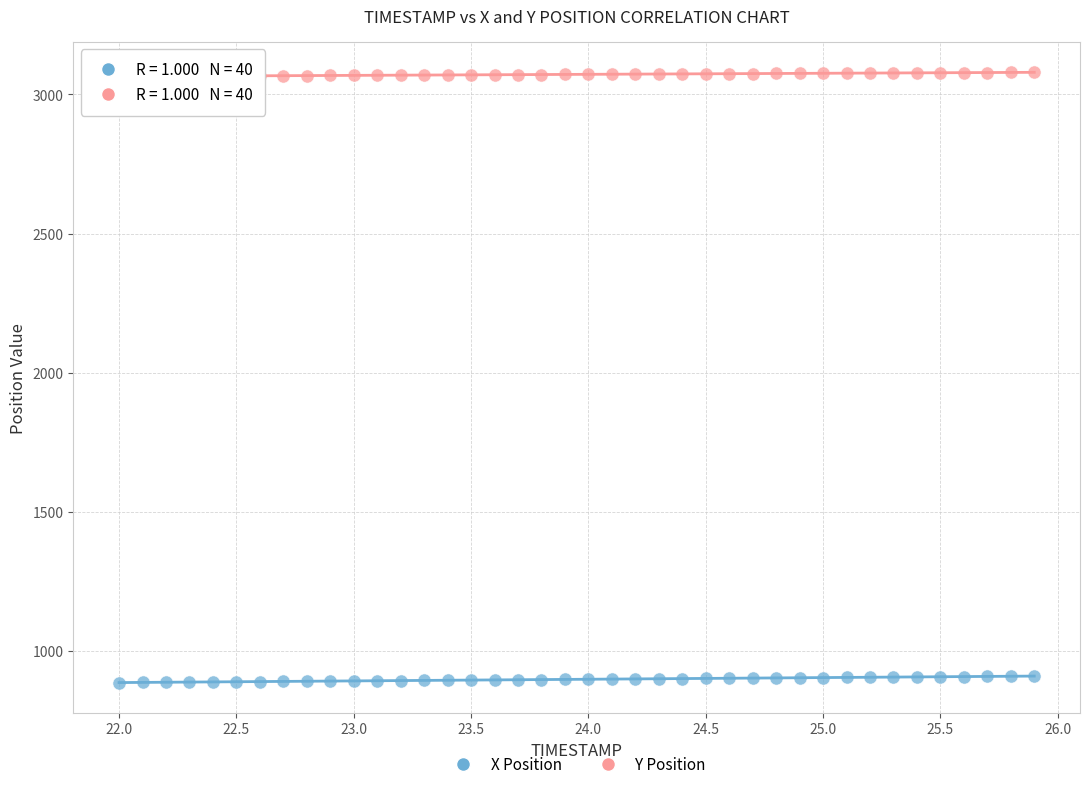

Which series contains the highest Y value?

Y Position